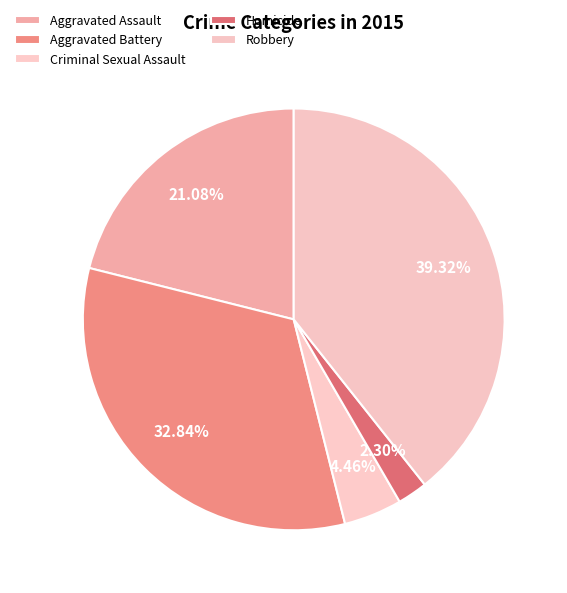

What percentage is the Homicide slice, to the nearest percent?

2%